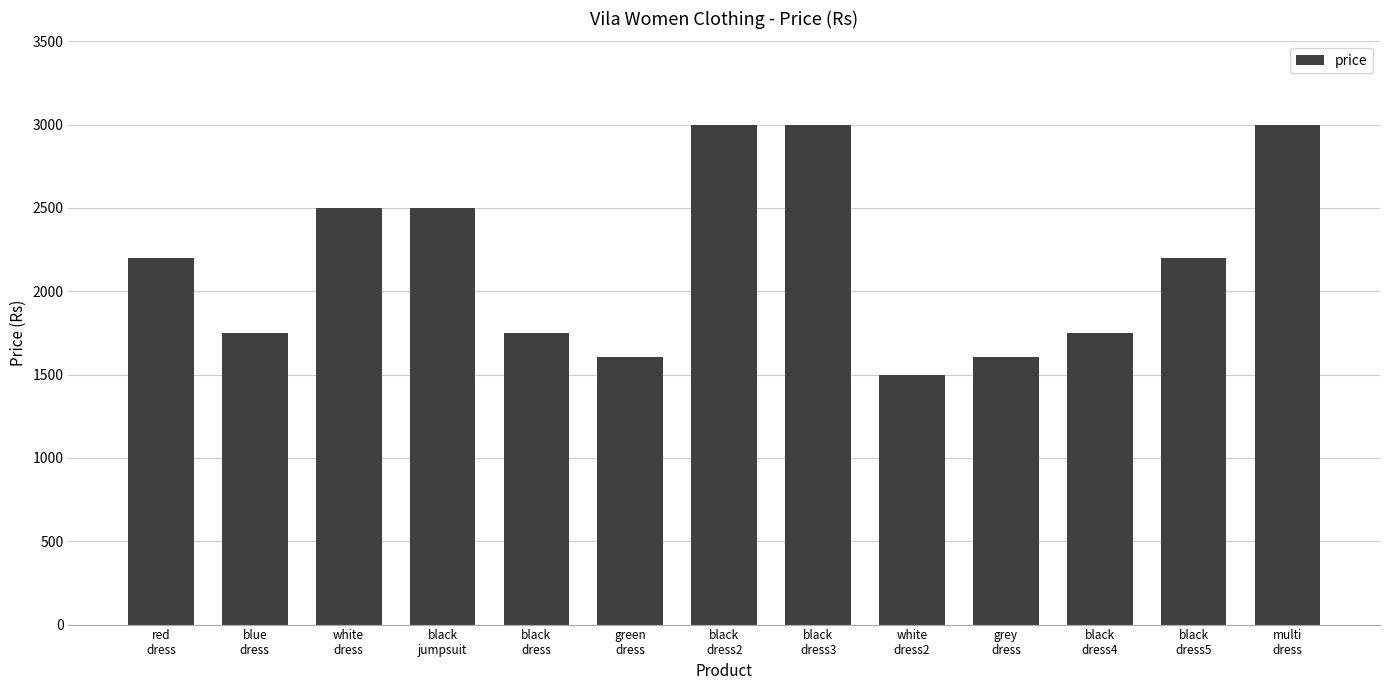

What value does the data have at black
dress2?

3000